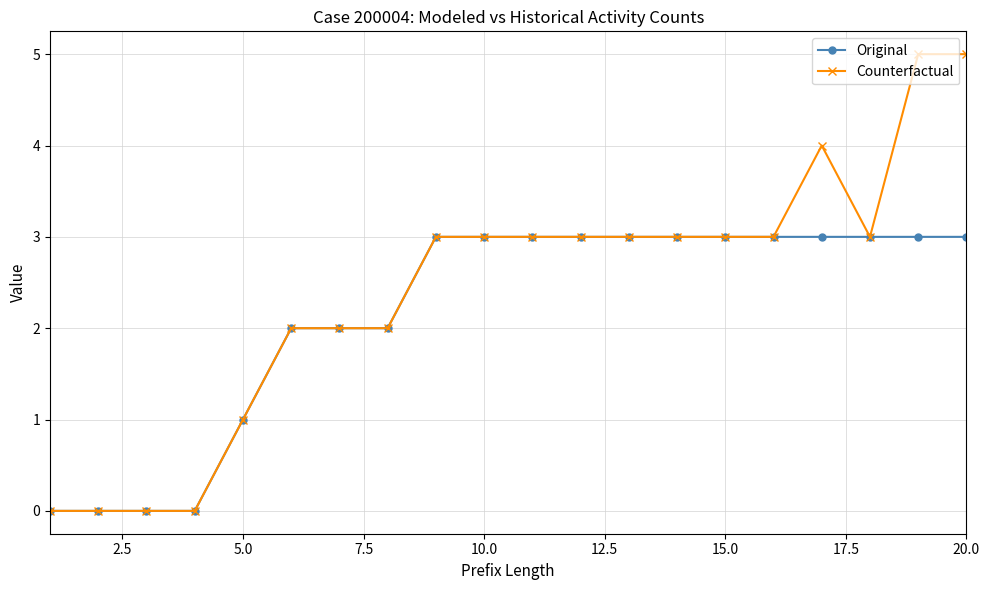

Which series has the widest spread of values?

Counterfactual